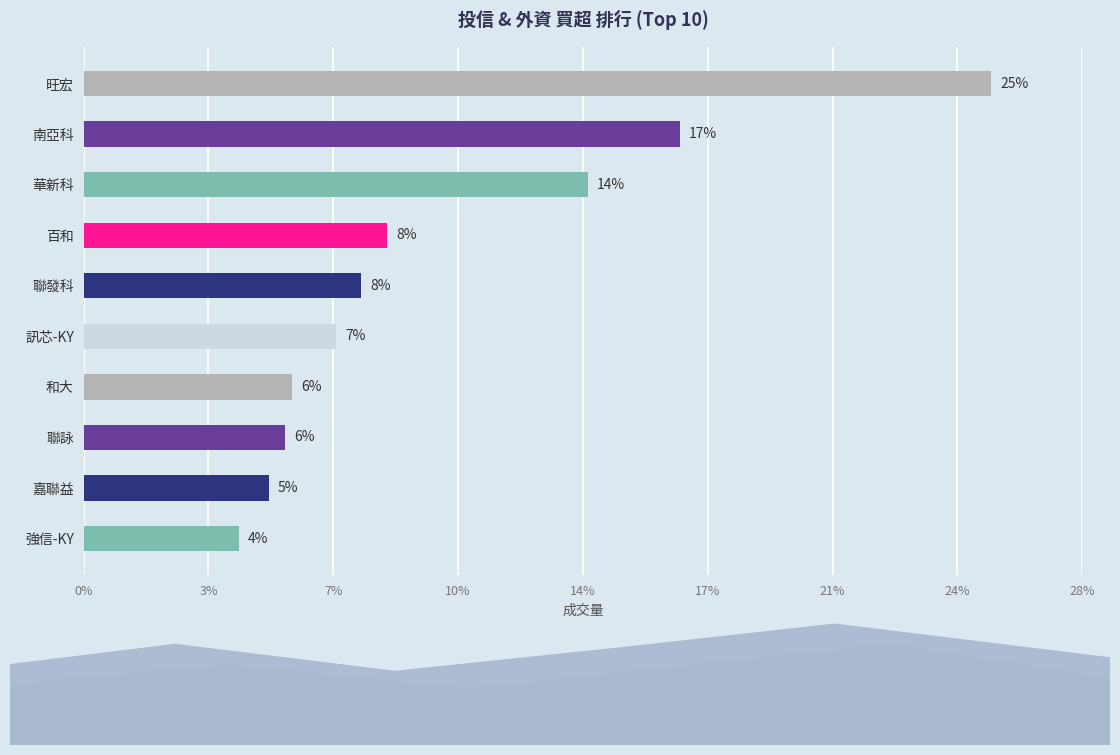

How many bars are there in total?

10